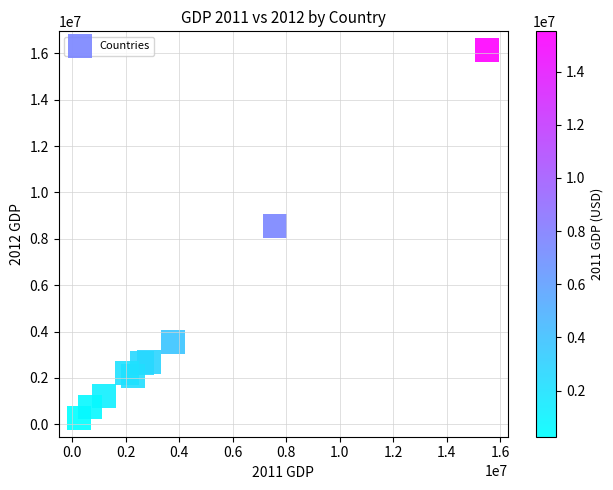

What Y value in the scatter plot is closest to 8206275?

8560547.3